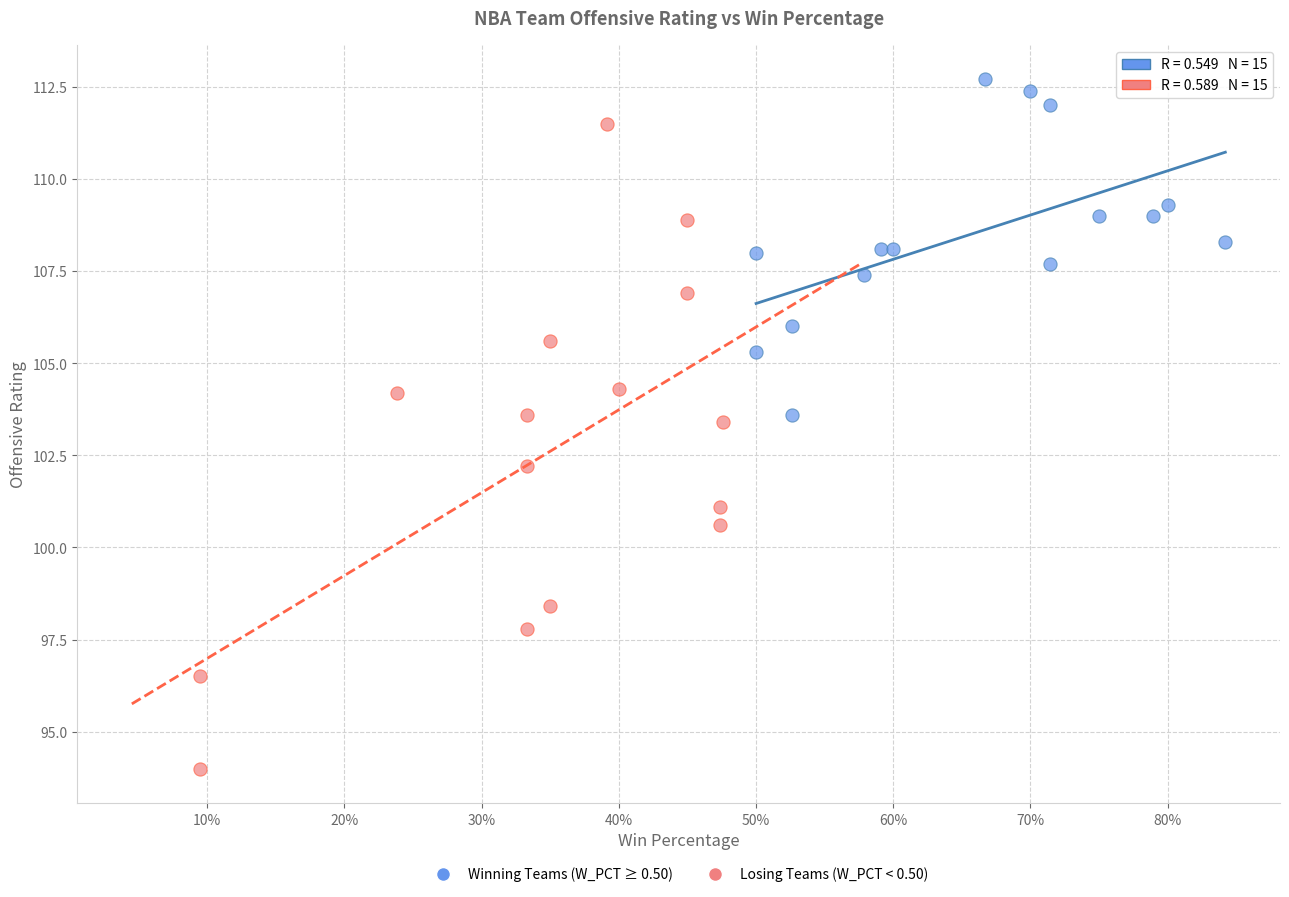

What are all the series names shown in the legend?

Winning Teams (W_PCT ≥ 0.50), Losing Teams (W_PCT < 0.50)